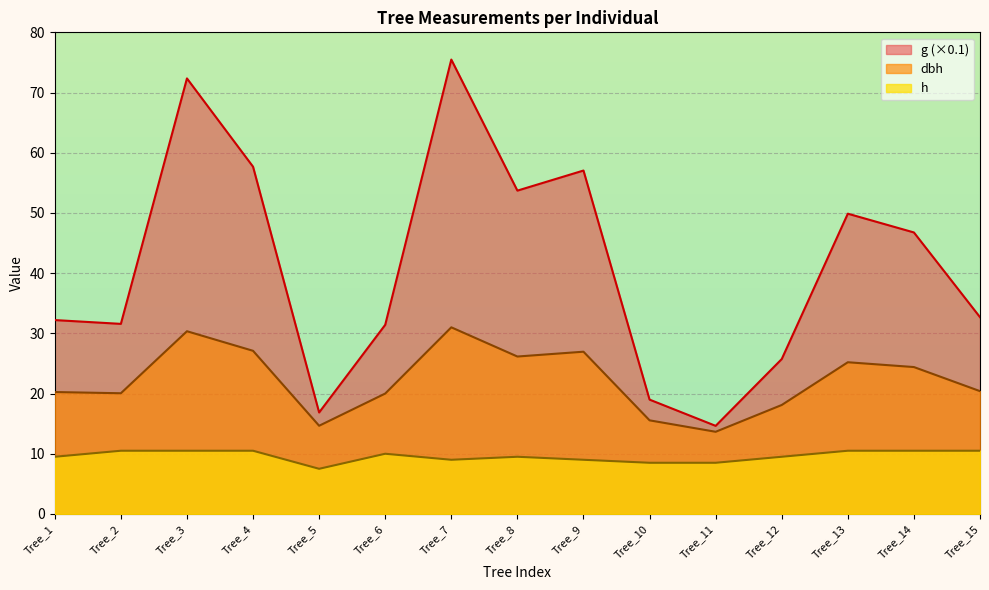

Read the h value at Tree_12.

9.5